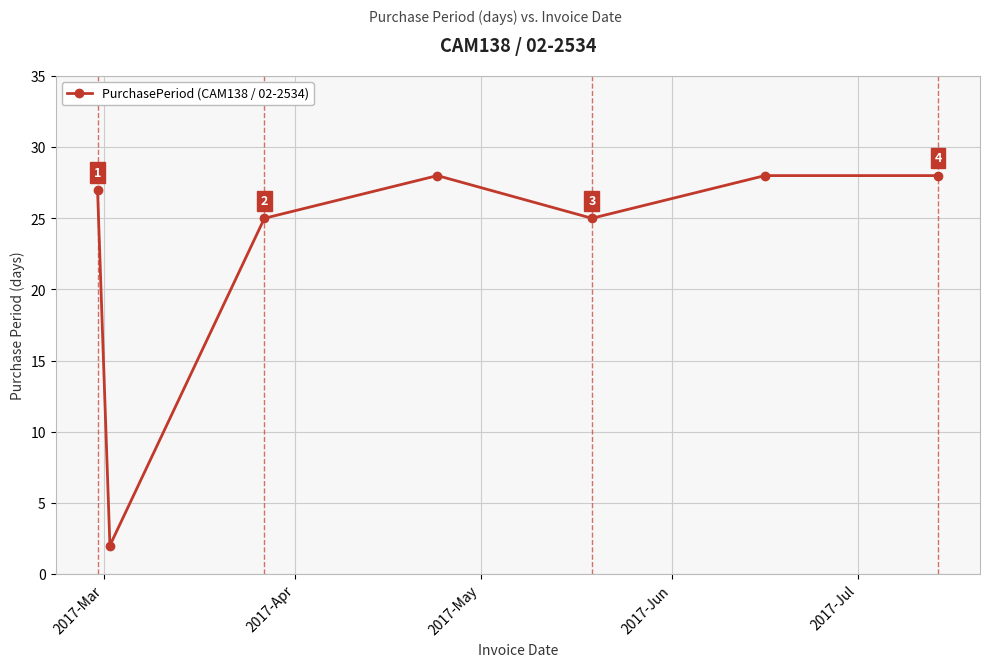

Does the chart have visible grid lines?

Yes